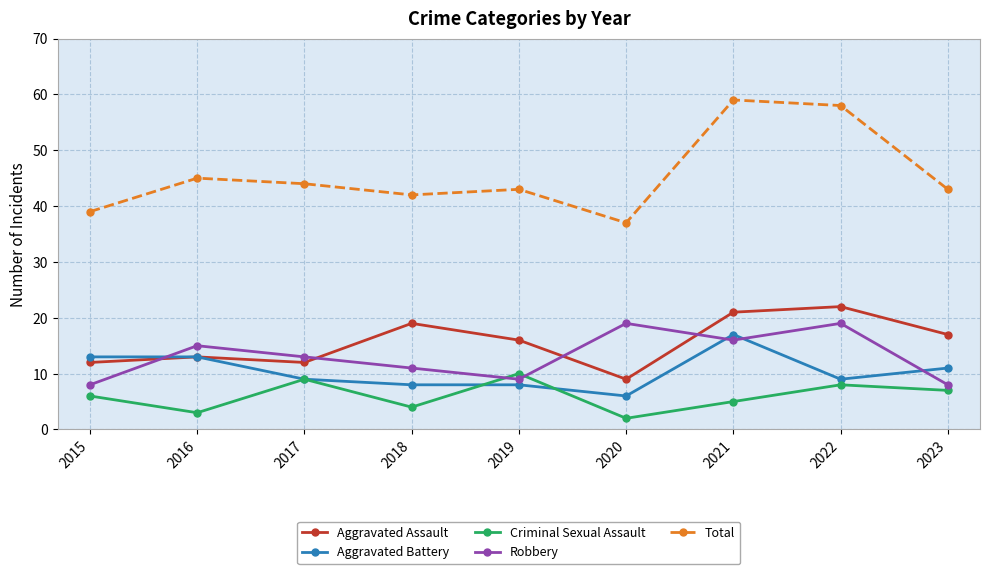

True or false: Aggravated Assault and Total cross at least once.

False